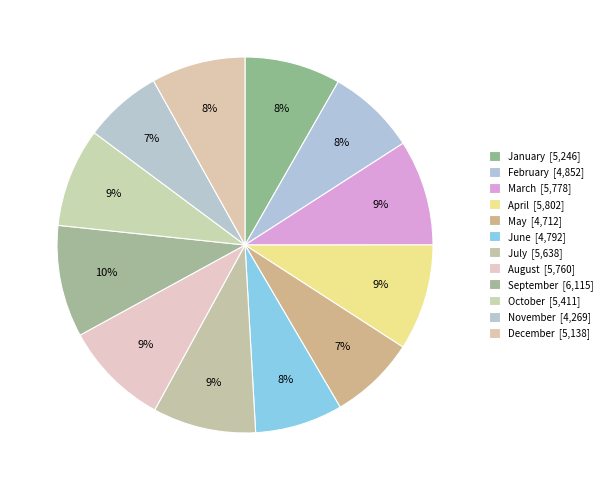

True or false: November accounts for 7% of the total.

True